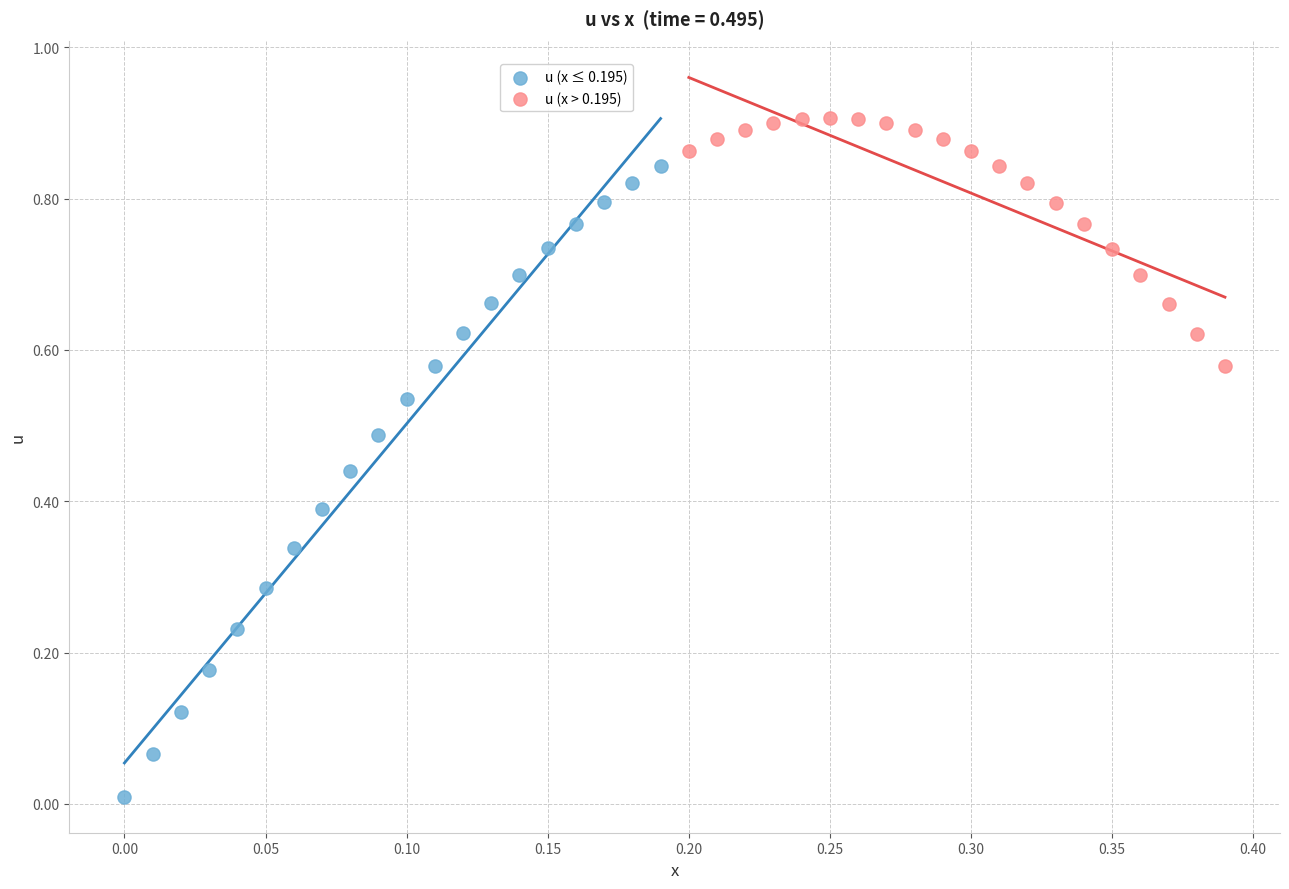

Which series has the widest spread of Y values?

u (x ≤ 0.195)